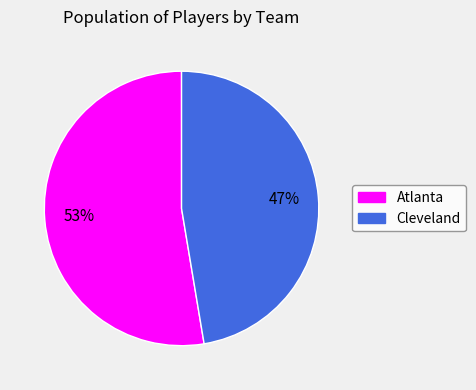

Which slice is the smallest?

Cleveland